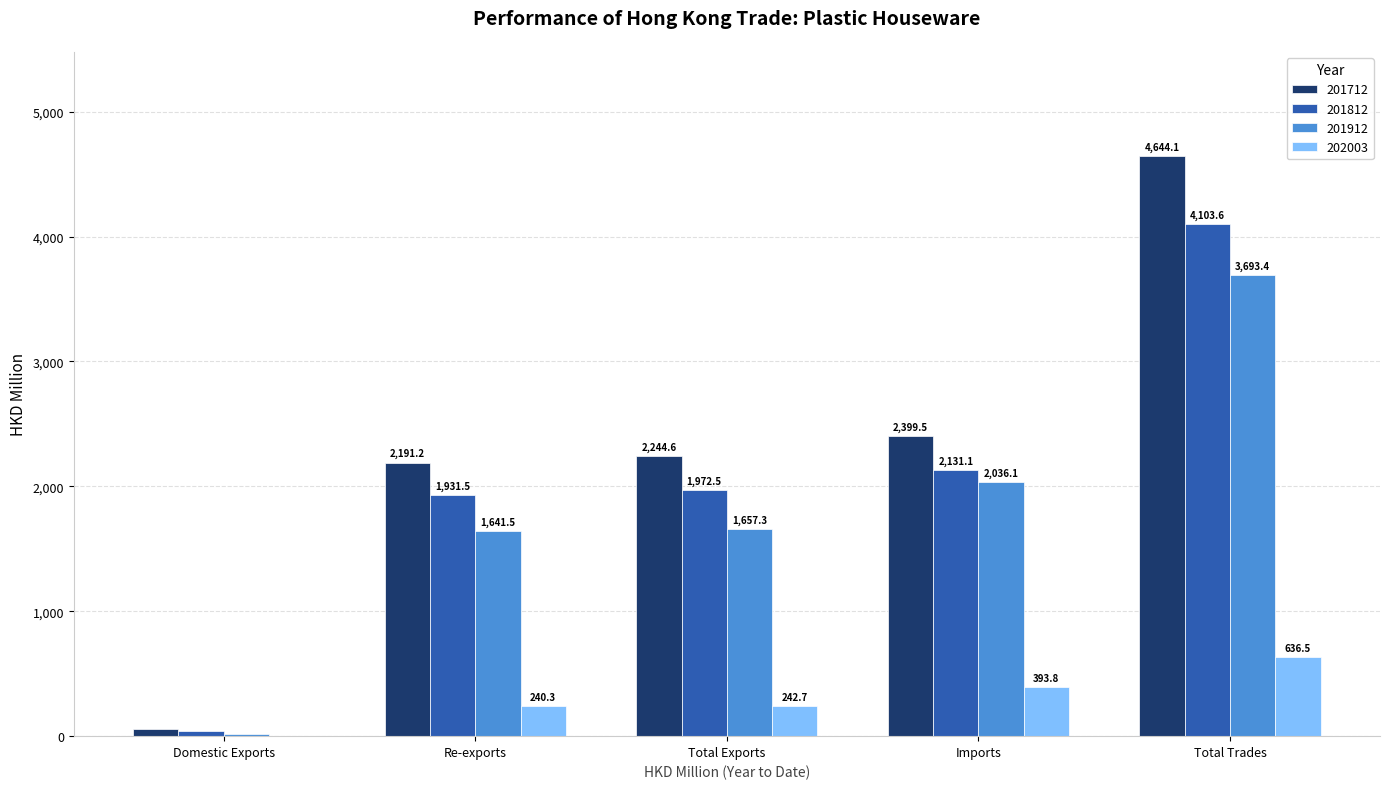

What is the maximum value for 201812?

4103.6